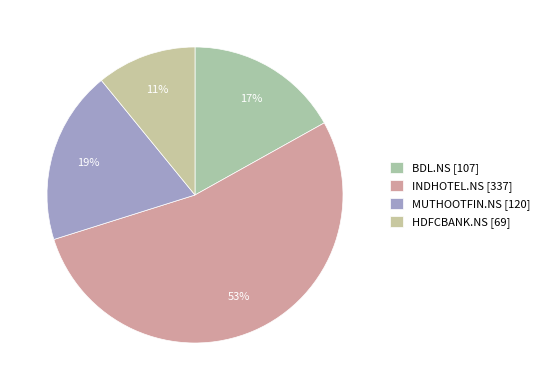

Is it true that HDFCBANK.NS is 11% of the pie?

True